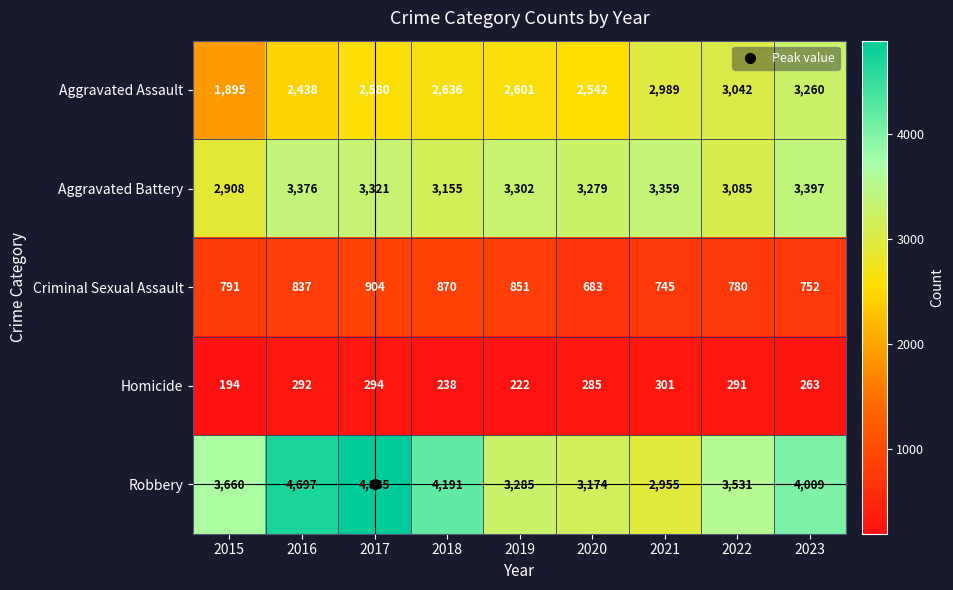

Which series changed the most between 2018 and 2020?

Robbery